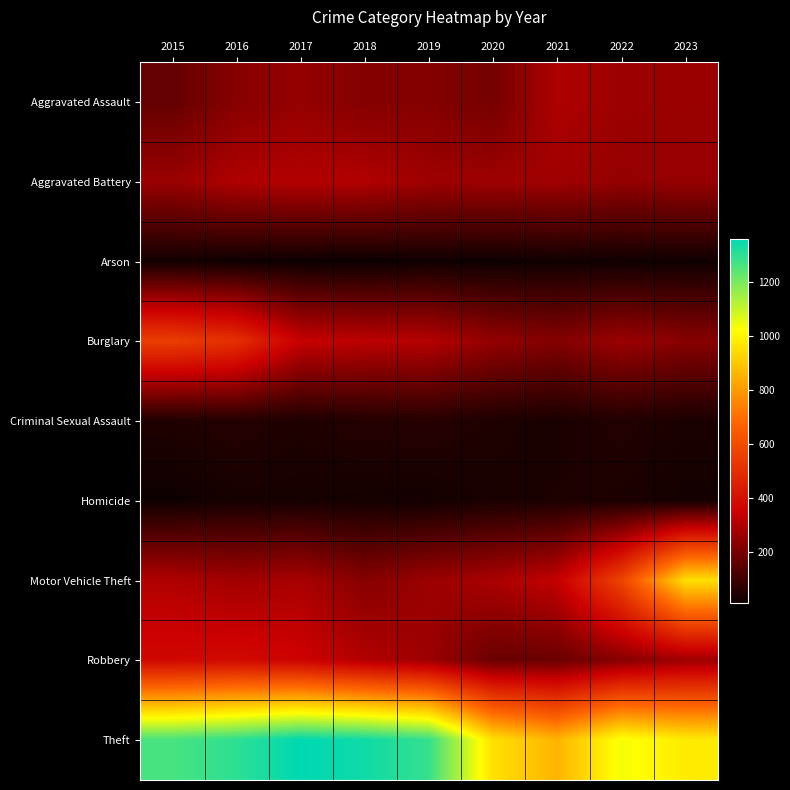

Reading right to left, transcribe all the data shown in this chart.

Aggravated Assault: 2023=259	2022=264	2021=295	2020=192	2019=220	2018=220	2017=251	2016=225	2015=164
Aggravated Battery: 2023=253	2022=249	2021=270	2020=268	2019=267	2018=302	2017=303	2016=298	2015=259
Arson: 2023=14	2022=15	2021=18	2020=12	2019=16	2018=8	2017=12	2016=14	2015=22
Burglary: 2023=228	2022=263	2021=220	2020=250	2019=308	2018=319	2017=339	2016=505	2015=552
Criminal Sexual Assault: 2023=34	2022=47	2021=33	2020=40	2019=55	2018=51	2017=41	2016=51	2015=43
Homicide: 2023=23	2022=36	2021=38	2020=34	2019=21	2018=23	2017=27	2016=28	2015=13
Motor Vehicle Theft: 2023=952	2022=569	2021=332	2020=287	2019=262	2018=225	2017=285	2016=272	2015=299
Robbery: 2023=264	2022=227	2021=175	2020=174	2019=263	2018=302	2017=356	2016=381	2015=372
Theft: 2023=979	2022=1033	2021=856	2020=954	2019=1288	2018=1337	2017=1359	2016=1297	2015=1263